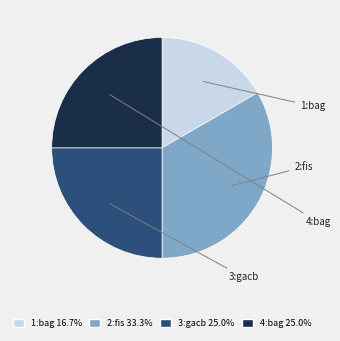

Which category has the smallest portion of the pie?

1:bag